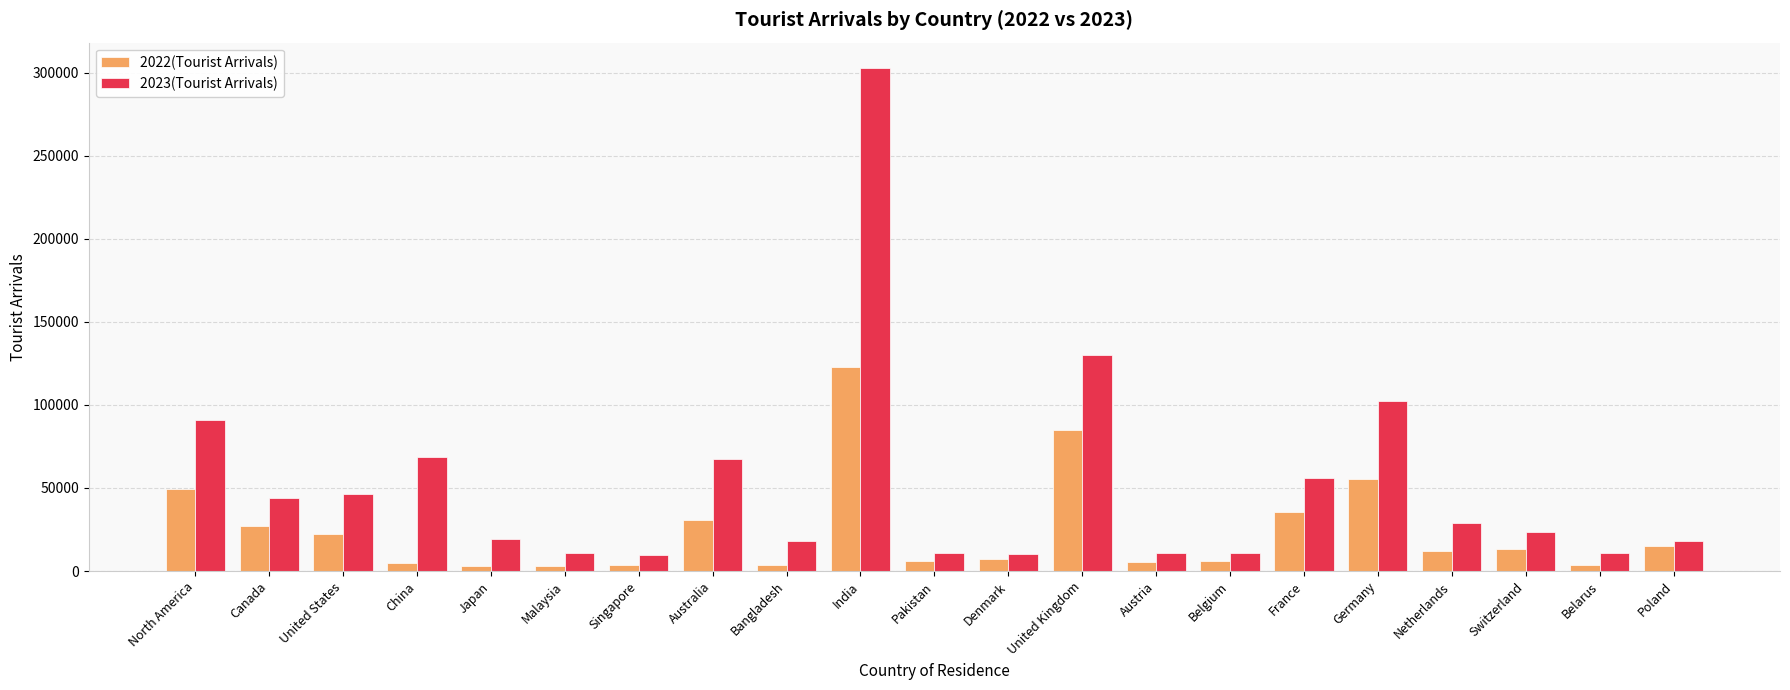

What are all the series names shown in the legend?

2022(Tourist Arrivals), 2023(Tourist Arrivals)